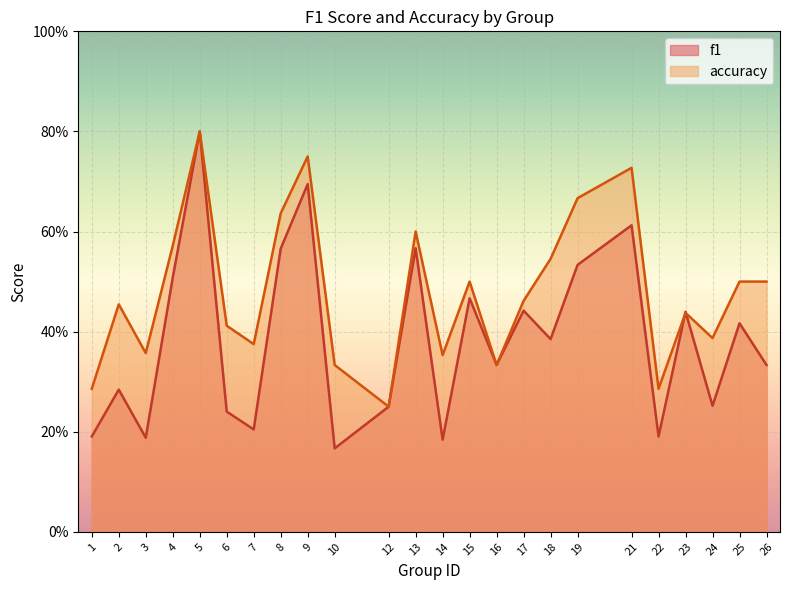

What is the difference between the second highest and second lowest values in the f1 series?

0.5